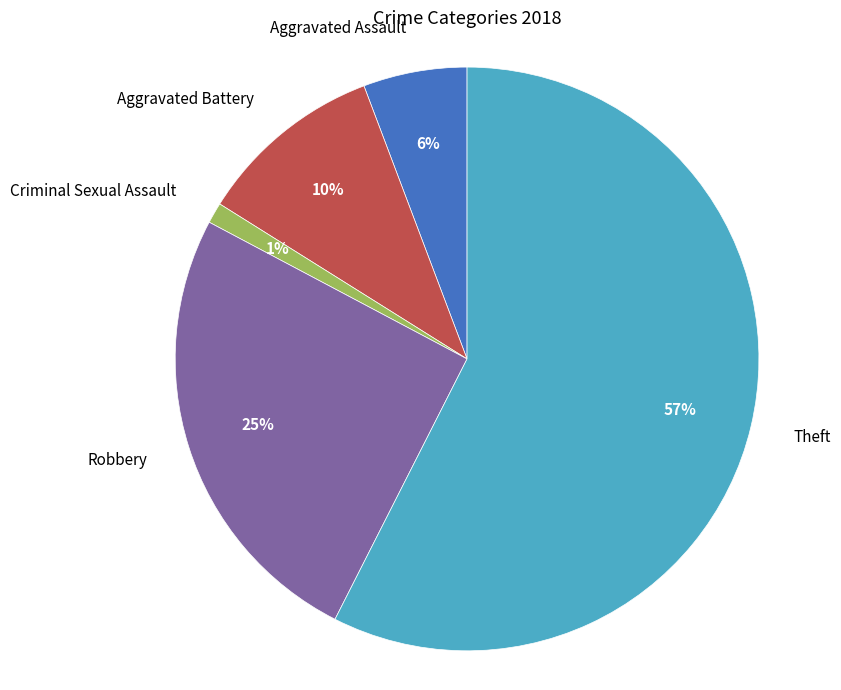

To the nearest percent, what percentage of the pie is Aggravated Assault?

6%